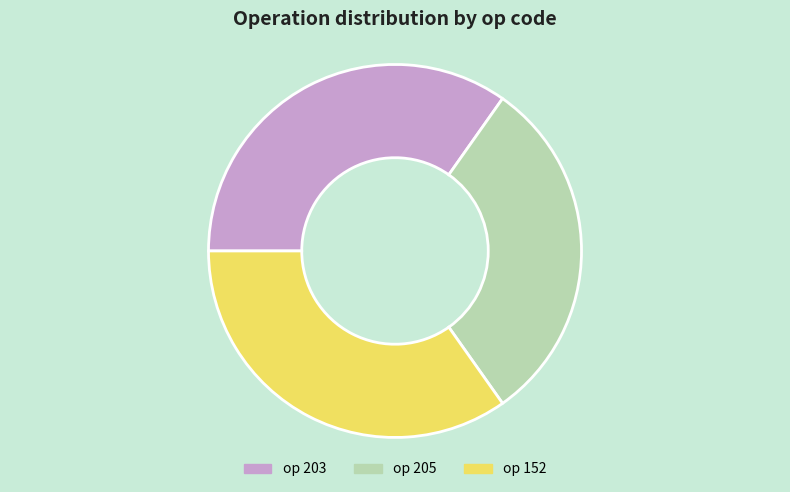

Does any single category account for the majority?

No